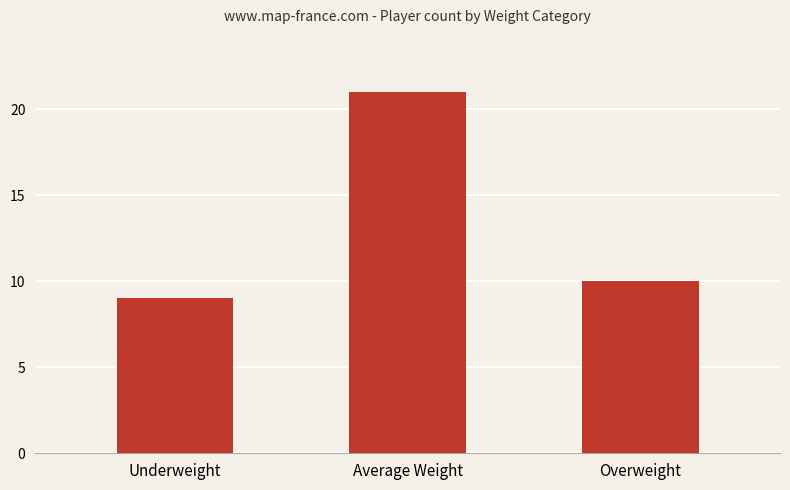

Where is the data nearest to the value 15?

Overweight